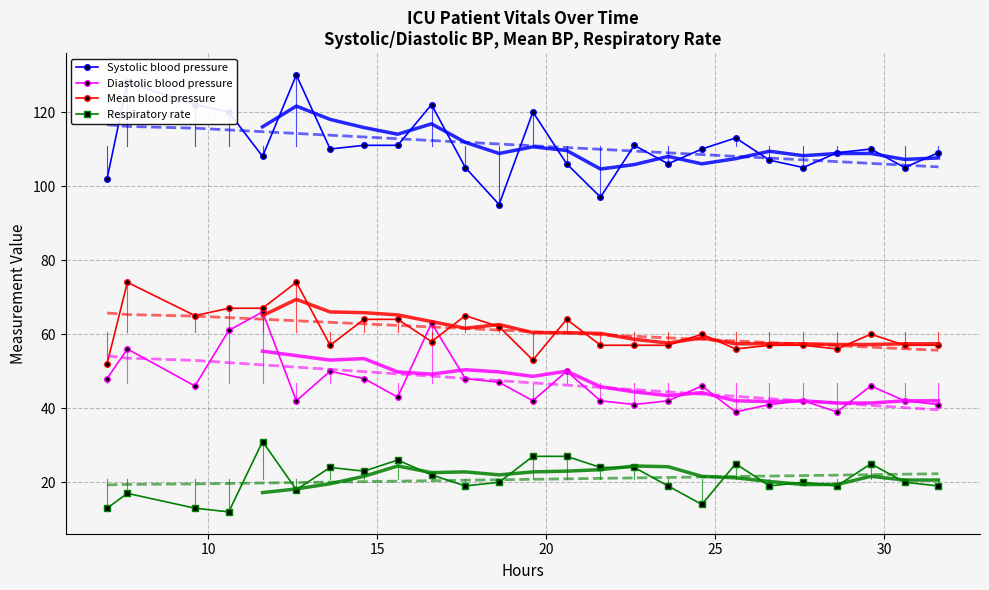

True or false: Diastolic blood pressure and Mean blood pressure cross at least once.

True